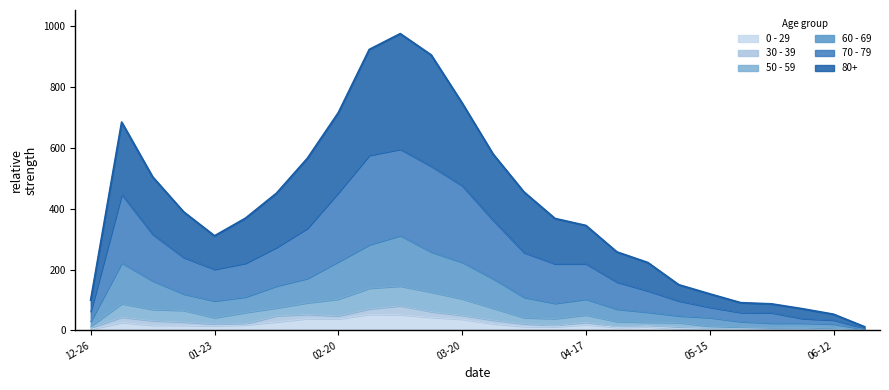

How many values in the 50 - 59 series are below 51?

13